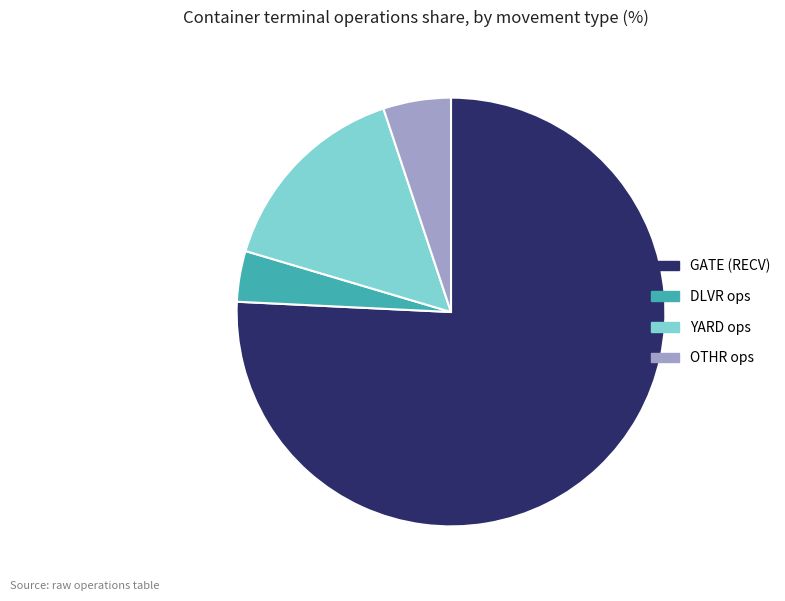

Does any single category account for the majority?

Yes